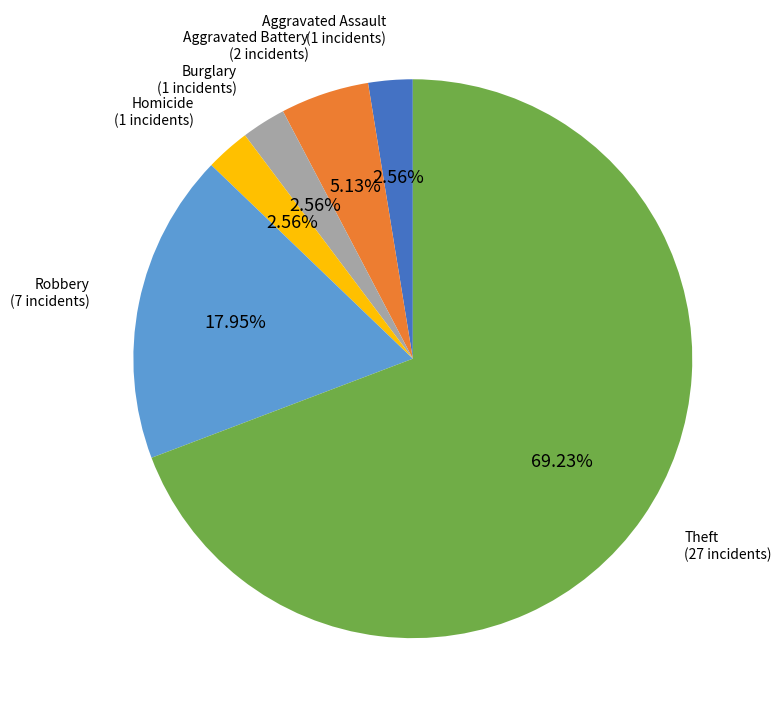

Does any single category account for the majority?

Yes